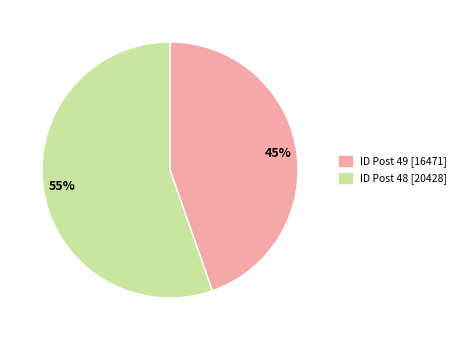

What is the ratio of the value at 45% to the value at 55%?

0.8